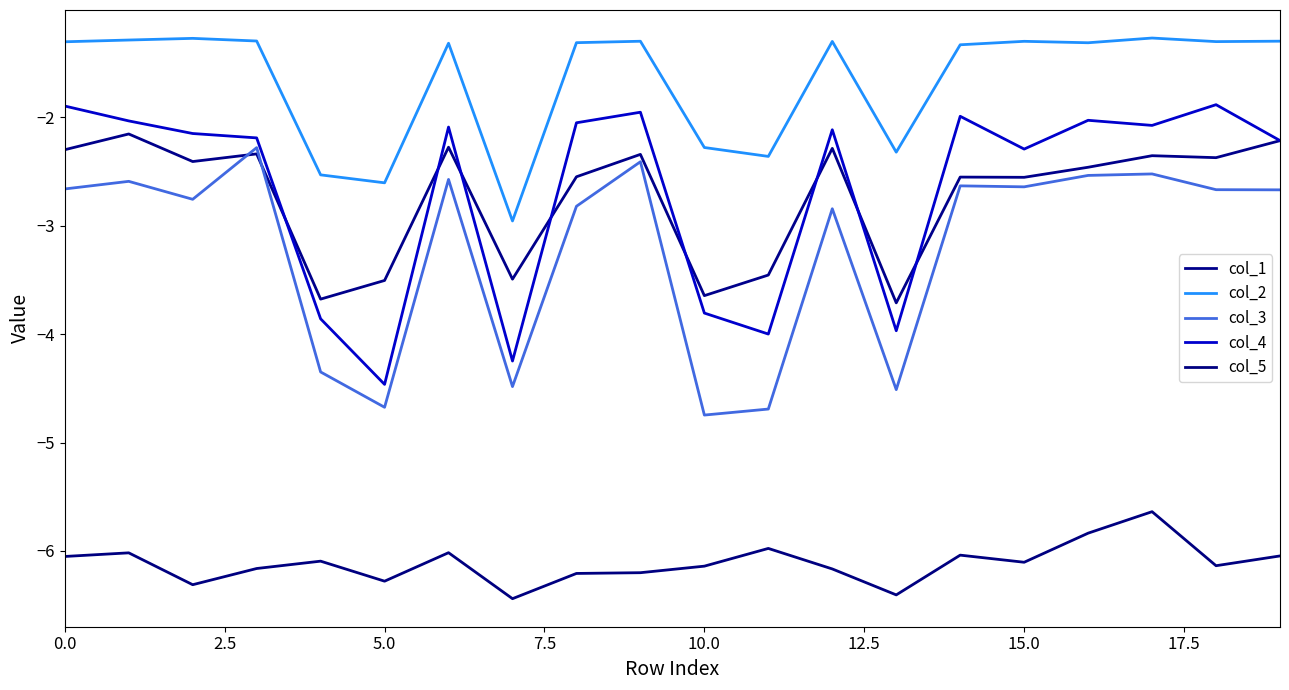

Does the chart display data point markers on the line(s)?

No